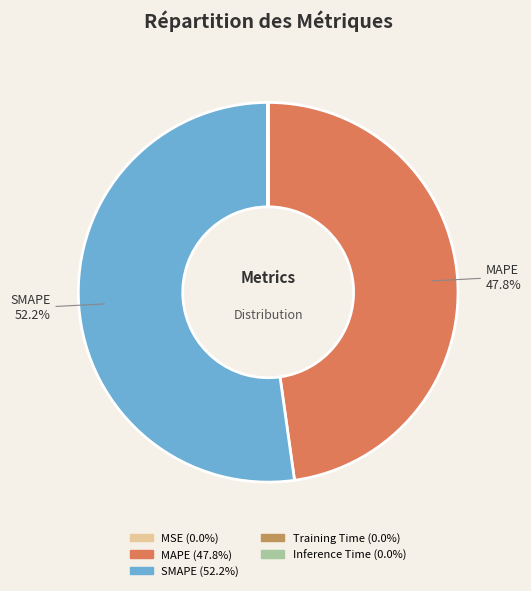

Is there a majority slice in this chart?

Yes